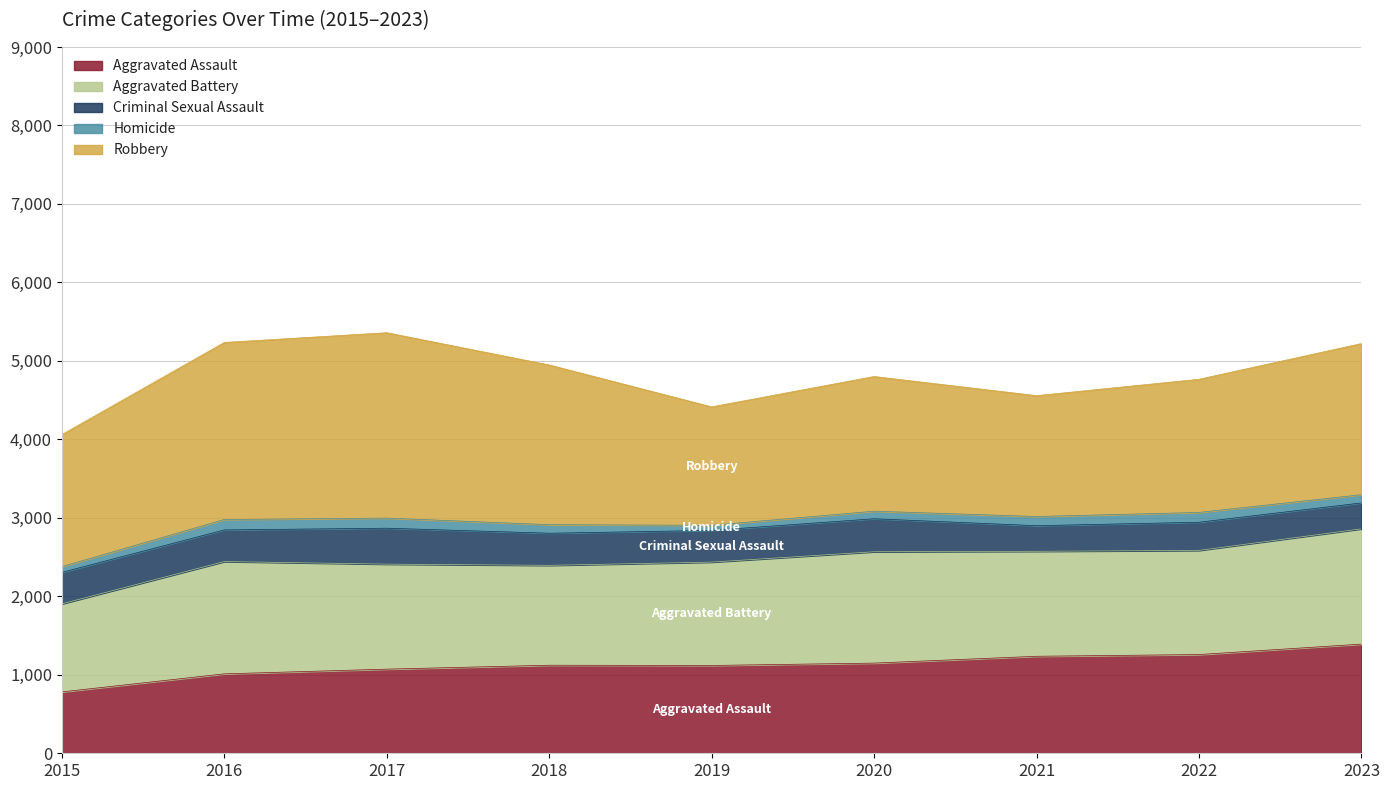

What is the smallest value displayed?

65